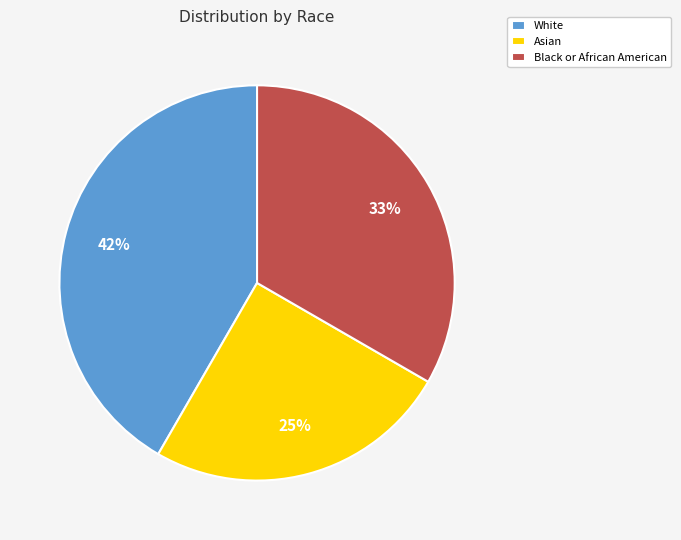

Do White and Asian together represent more than half of the pie?

Yes